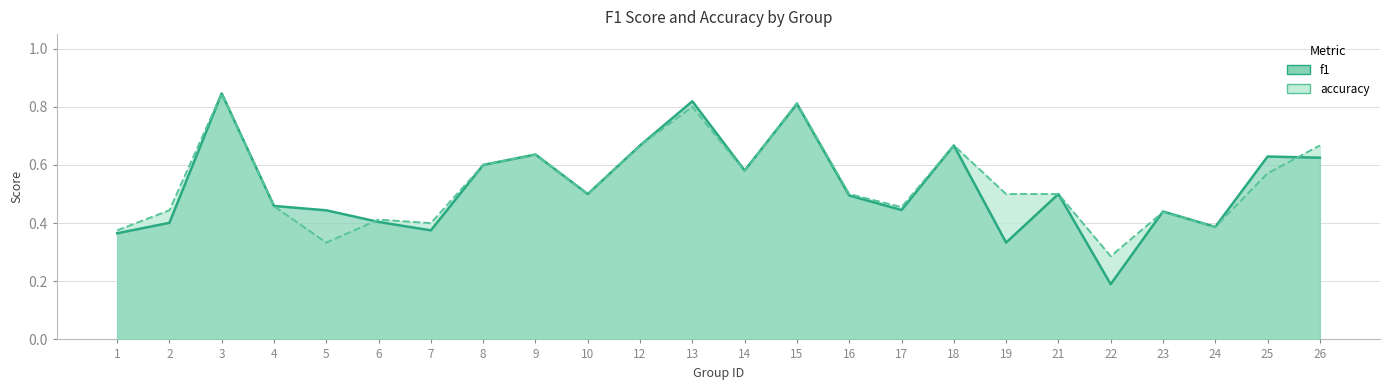

Reading left to right, what are all the values shown in this chart?

f1: 0.4	0.4	0.8	0.5	0.4	0.4	0.4	0.6	0.6	0.5	0.7	0.8	0.6	0.8	0.5	0.4	0.7	0.3	0.5	0.2	0.4	0.4	0.6	0.6
accuracy: 0.4	0.4	0.8	0.5	0.3	0.4	0.4	0.6	0.6	0.5	0.7	0.8	0.6	0.8	0.5	0.5	0.7	0.5	0.5	0.3	0.4	0.4	0.6	0.7